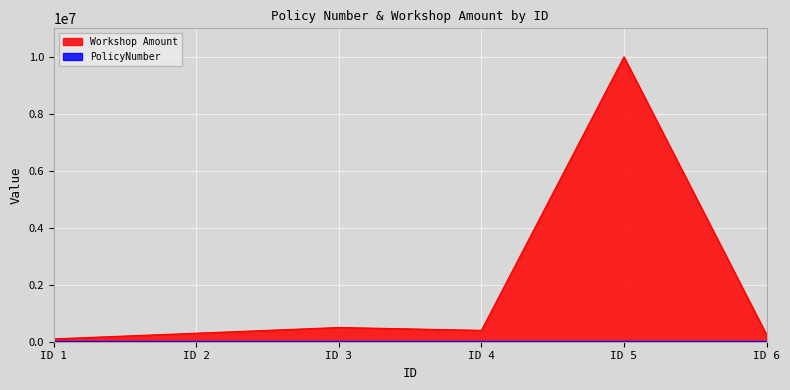

True or false: Workshop Amount has a value of 300000 at ID 2.

True